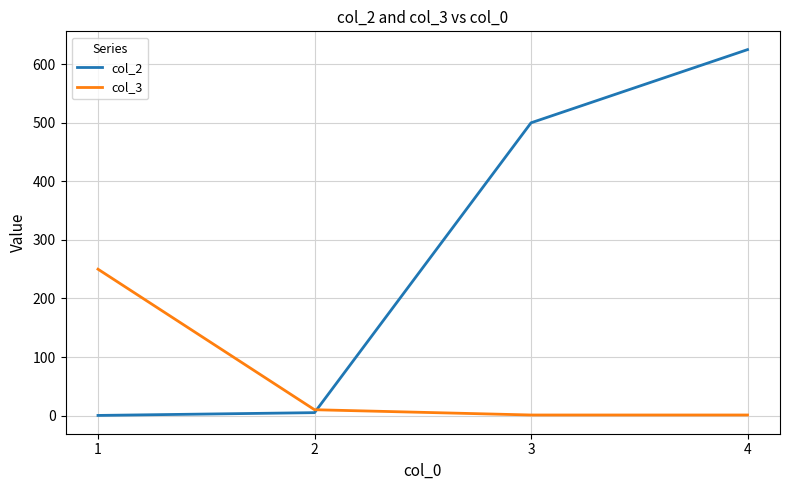

What are all the series names shown in the legend?

col_2, col_3